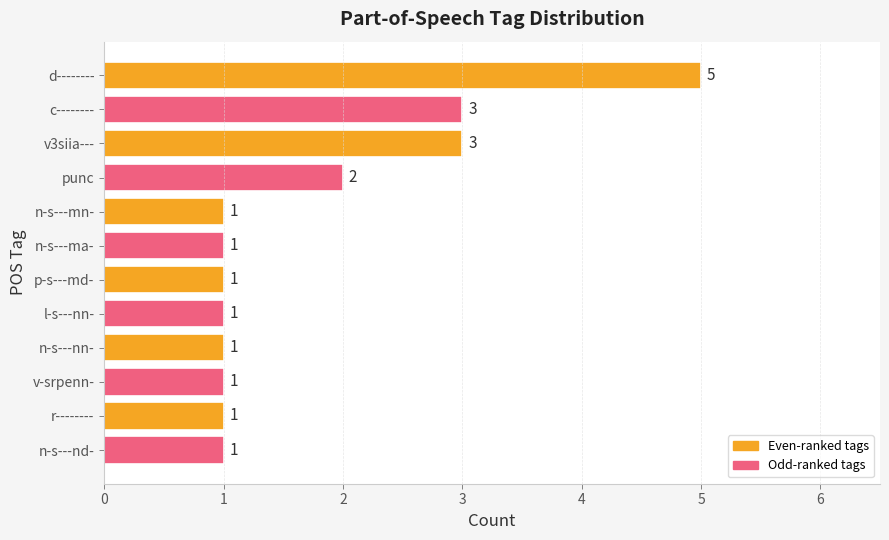

Is it true that the value at n-s---nd- is 1?

True